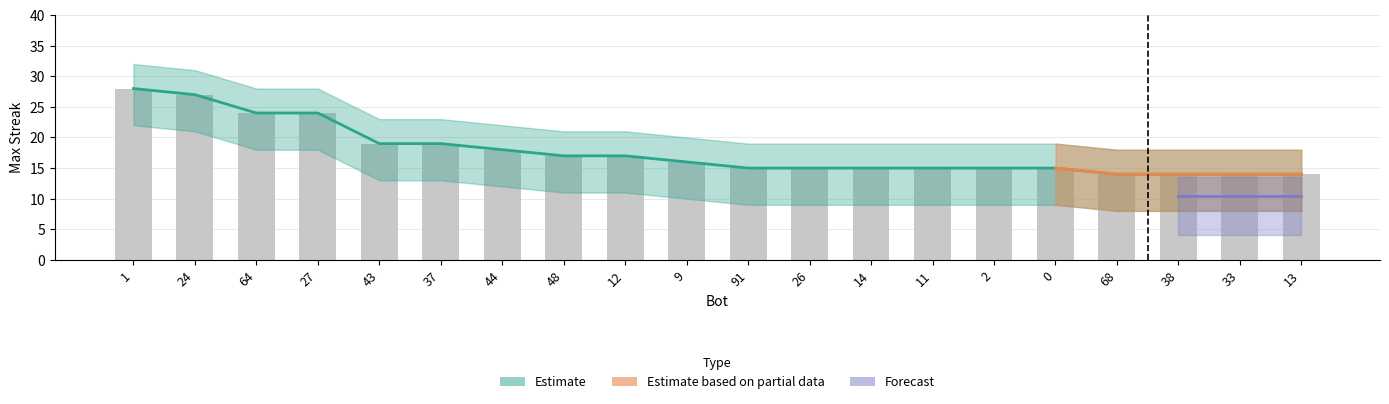

Which label corresponds to the largest value in the chart?

1